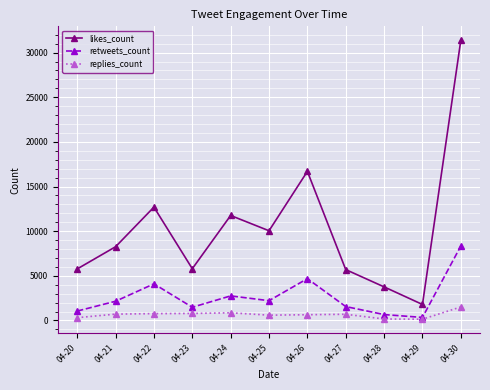

What is the value of the retweets_count point at the 2nd from the left?

2151